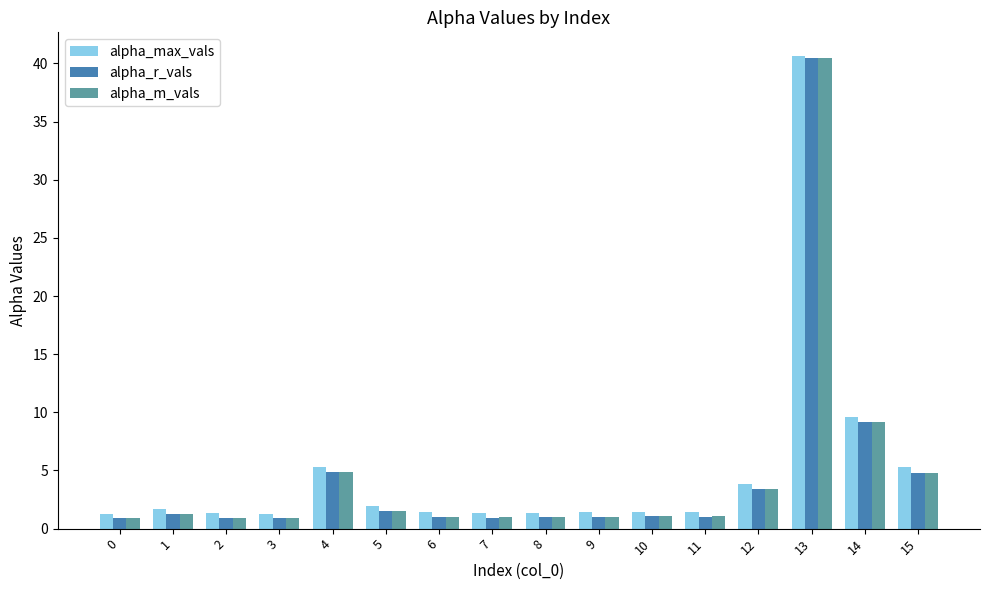

What are all the series names shown in the legend?

alpha_max_vals, alpha_r_vals, alpha_m_vals